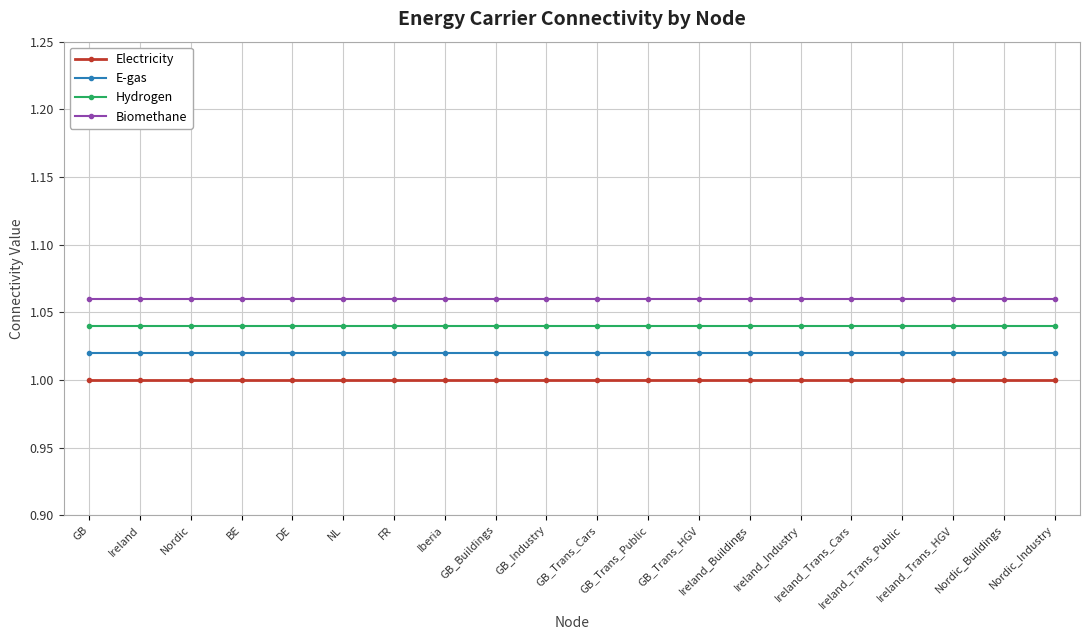

What position from the right is NL?

15